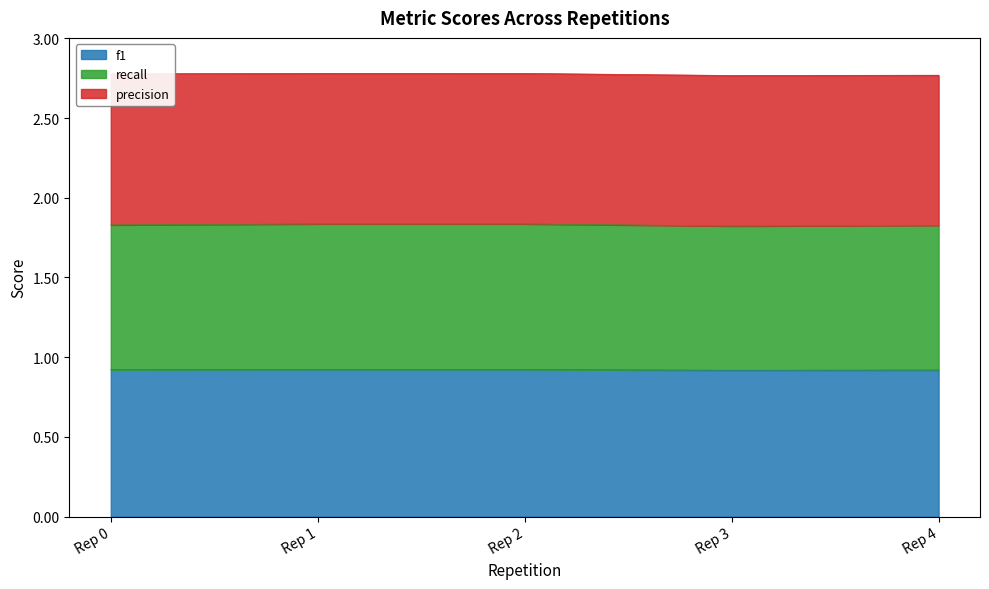

What are all the series names shown in the legend?

f1, recall, precision